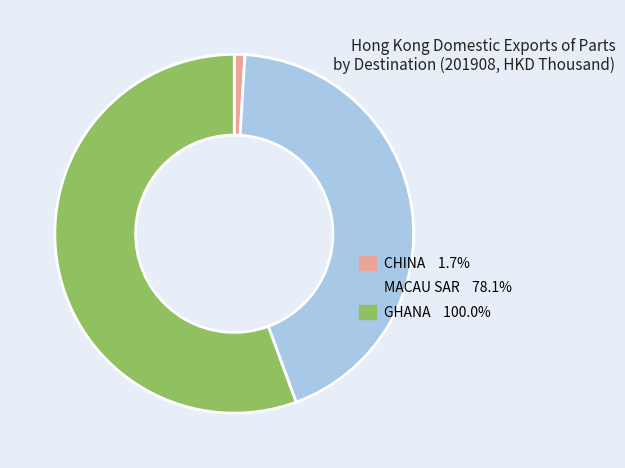

True or false: CHINA accounts for 11% of the total.

False